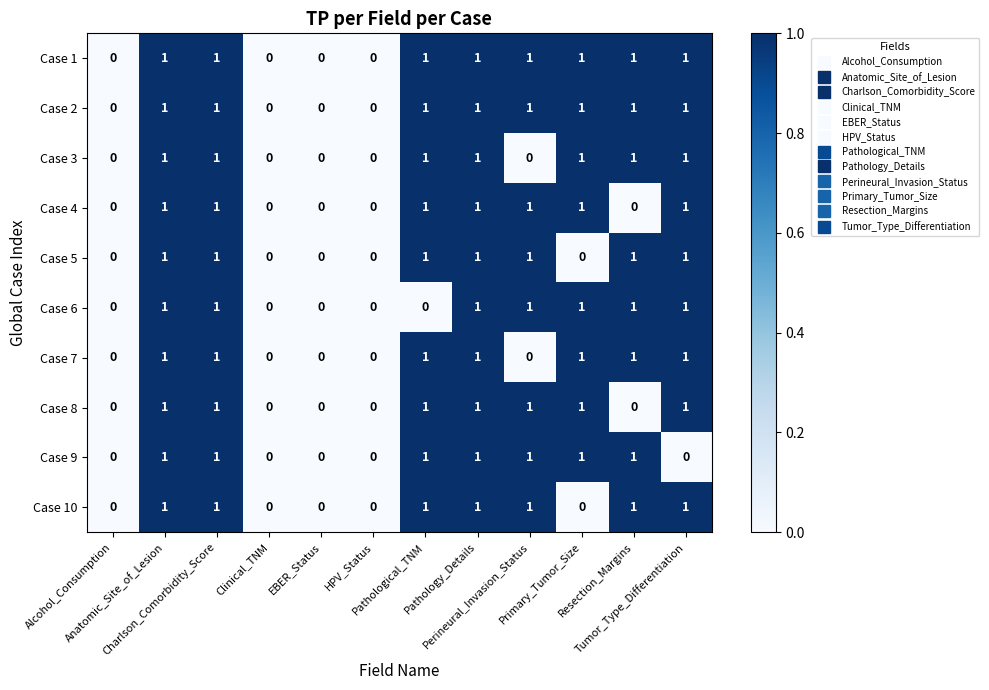

Count the Case 9 values in the range 0 to 1.

12